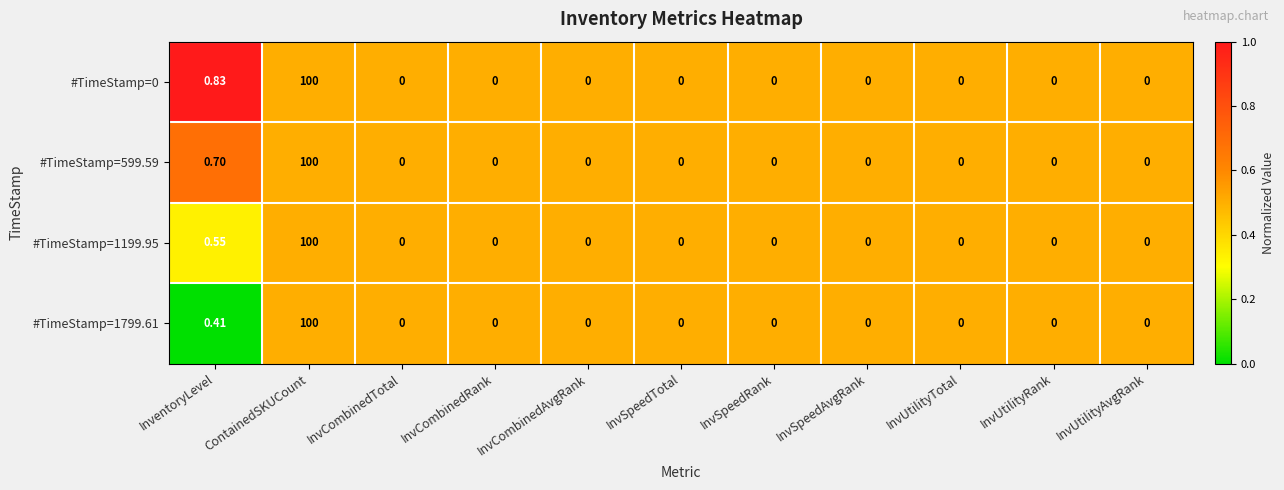

Which label corresponds to the largest value in the chart?

ContainedSKUCount